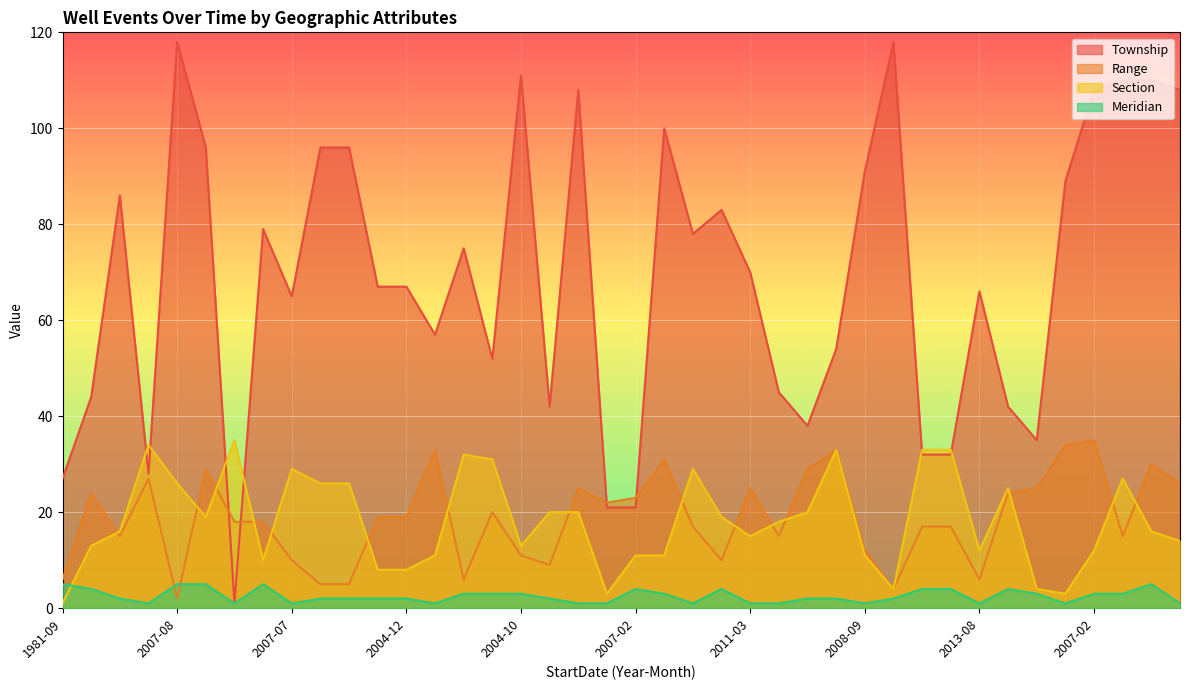

At which label does Meridian reach its peak?

1981-09